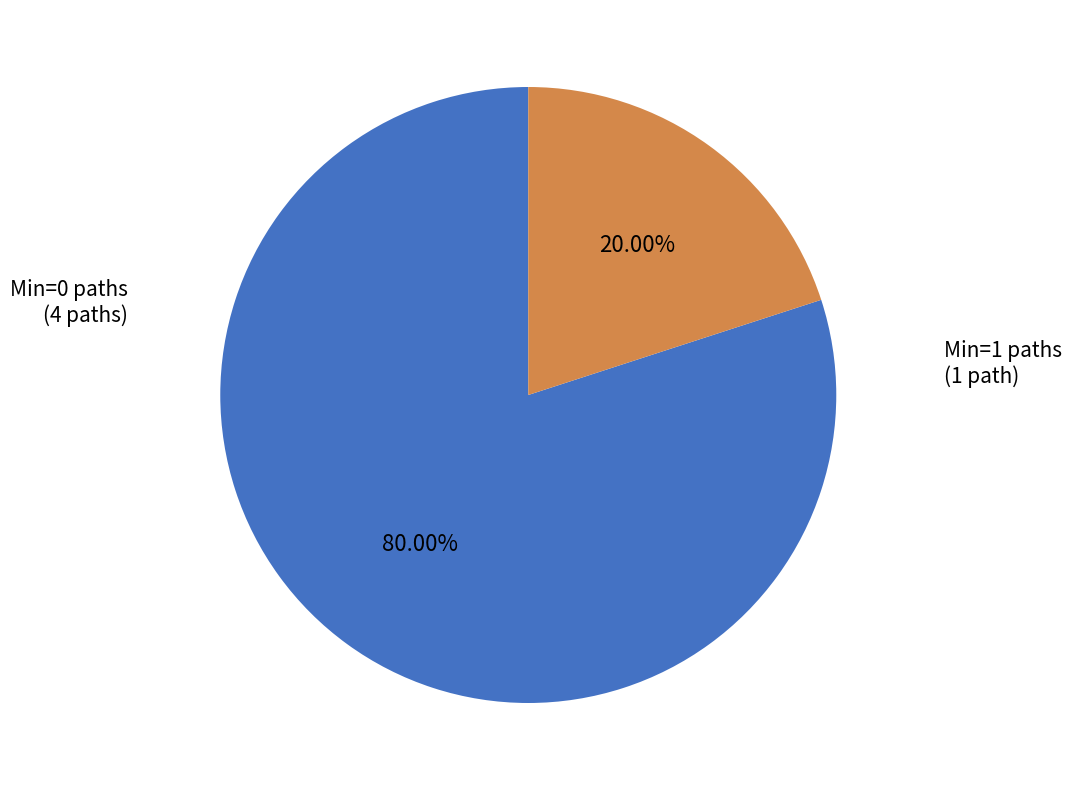

Is there a majority slice in this chart?

Yes